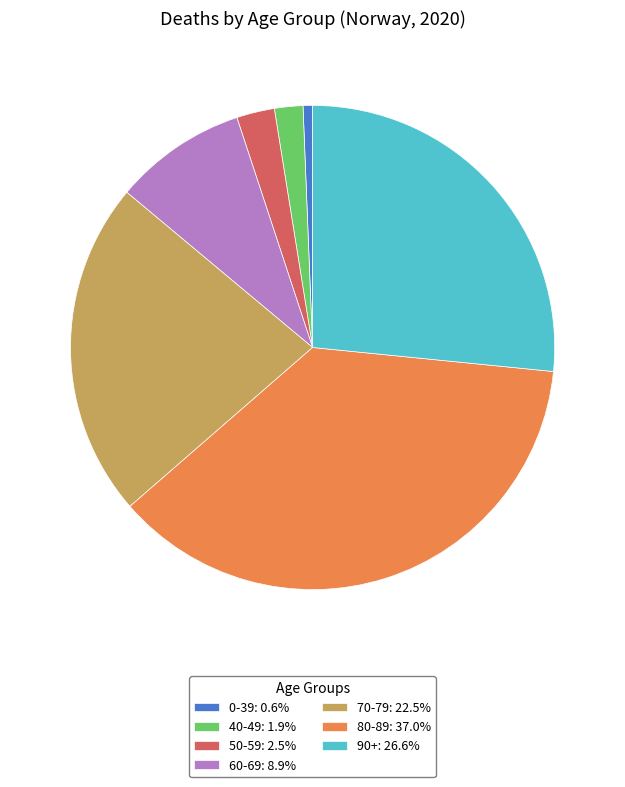

Is the sum of 70-79: 22.5% and 0-39: 0.6% greater than half?

No